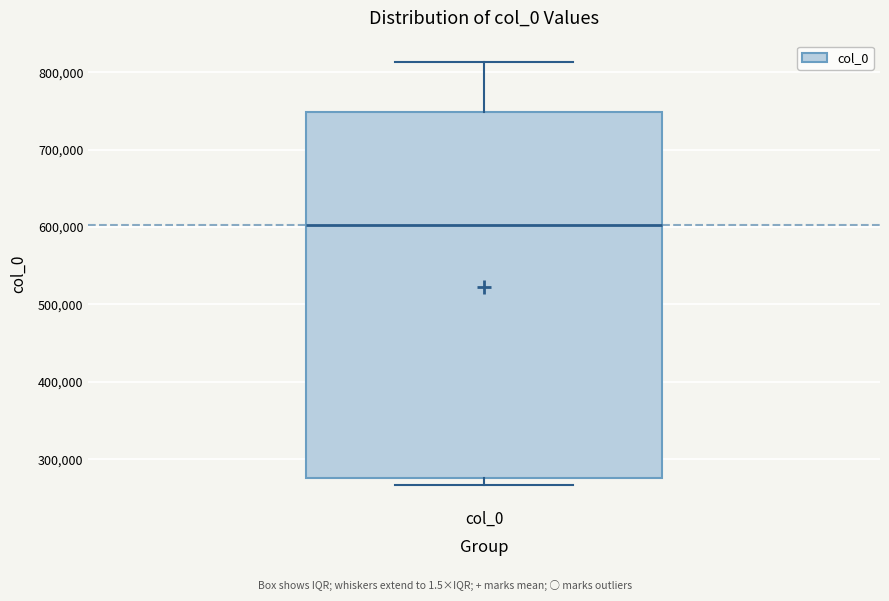

Transcribe this box plot: give where the median line is, the range the box spans, and where the two whiskers end, as read against the y-axis. The values are not printed on the chart, so give them approximately, as read against the axis.

median 600000, box 280000 to 750000, whiskers 270000 to 810000